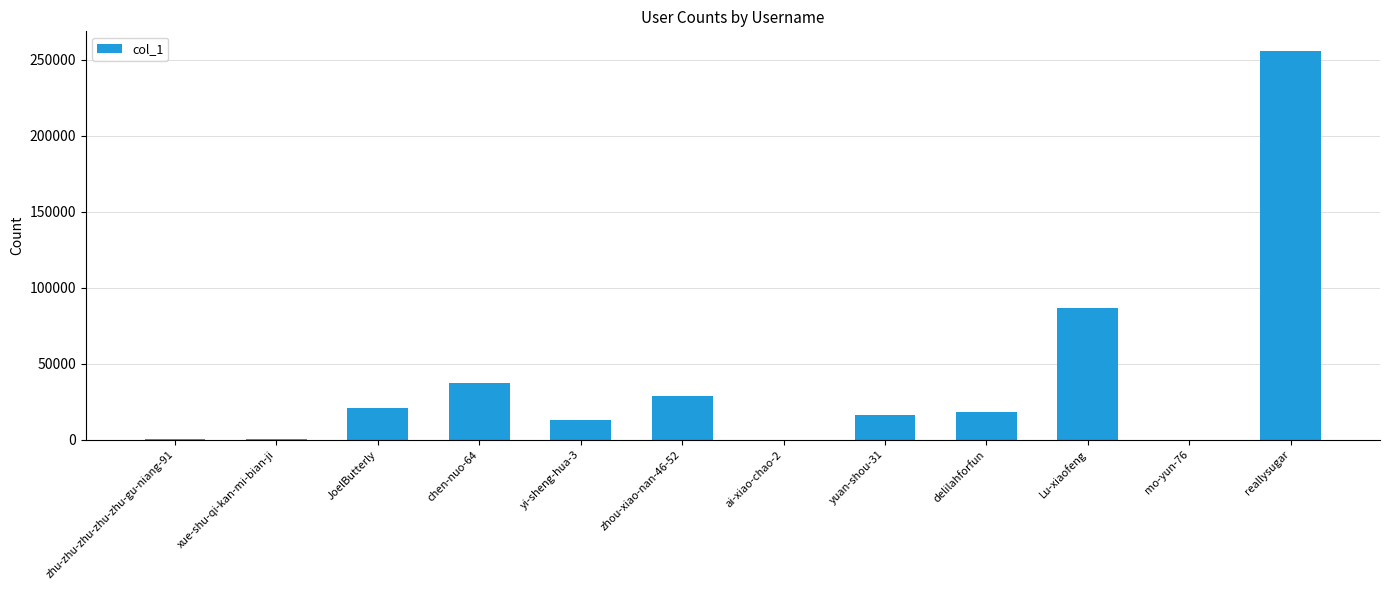

What is the change in value from zhu-zhu-zhu-zhu-zhu-gu-niang-91 to yuan-shou-31?

+15638